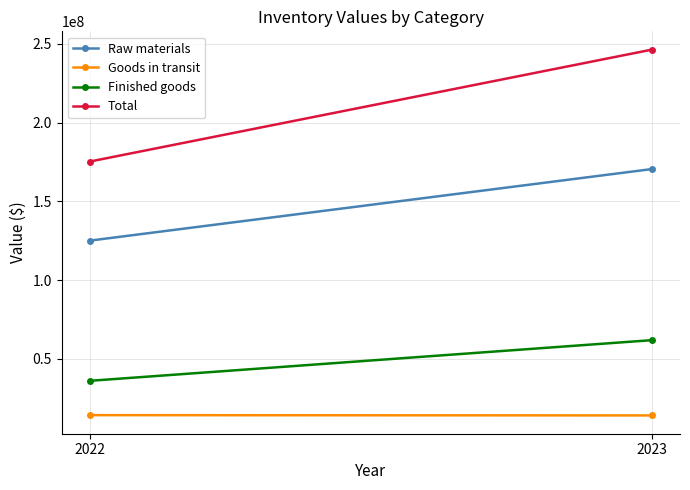

Reading left to right, what are all the values shown in this chart?

Raw materials: 2022=125030141	2023=170475593
Goods in transit: 2022=14209354	2023=14024693
Finished goods: 2022=36007385	2023=61830694
Total: 2022=175246880	2023=246330980